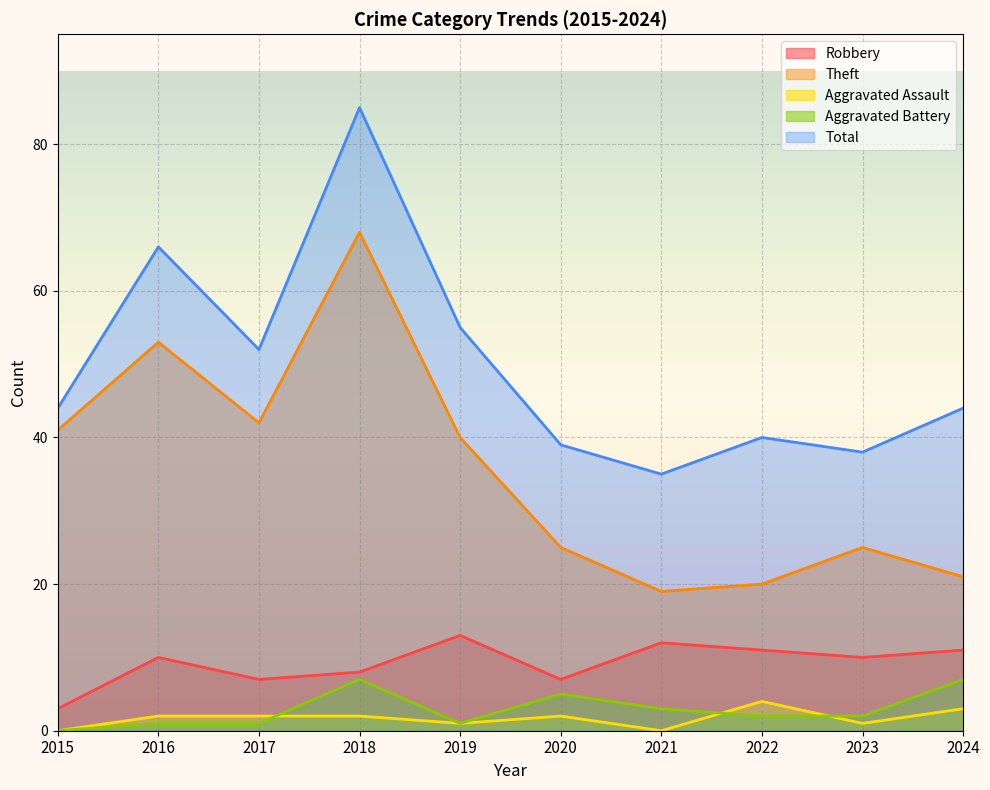

What is the total value across all series at 2017?

104